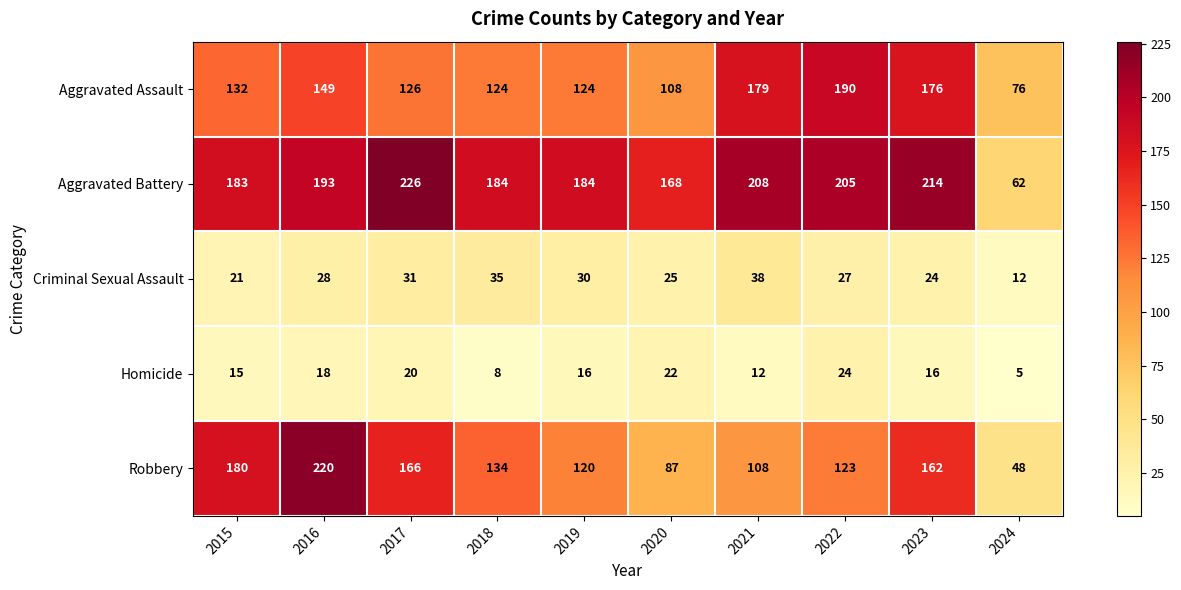

What is the smallest value displayed?

5